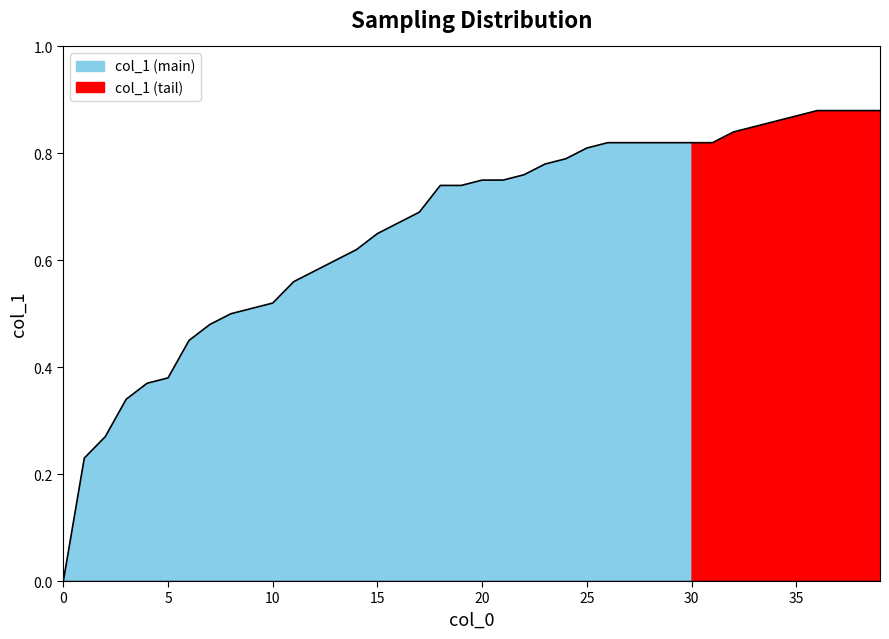

Reading left to right, transcribe all the data shown in this chart.

0=0.0	1=0.2	2=0.3	3=0.3	4=0.4	5=0.4	6=0.5	7=0.5	8=0.5	9=0.5	10=0.5	11=0.6	12=0.6	13=0.6	14=0.6	15=0.7	16=0.7	17=0.7	18=0.7	19=0.7	20=0.8	21=0.8	22=0.8	23=0.8	24=0.8	25=0.8	26=0.8	27=0.8	28=0.8	29=0.8	30=0.8	31=0.8	32=0.8	33=0.8	34=0.9	35=0.9	36=0.9	37=0.9	38=0.9	39=0.9